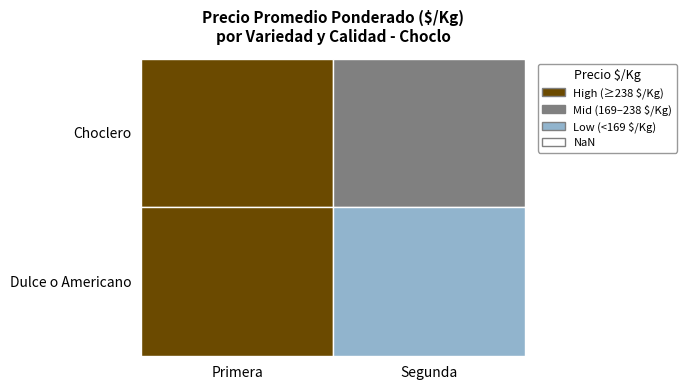

The chart shows a value of 80.0 at Dulce o Americano|Segunda. True or false?

True